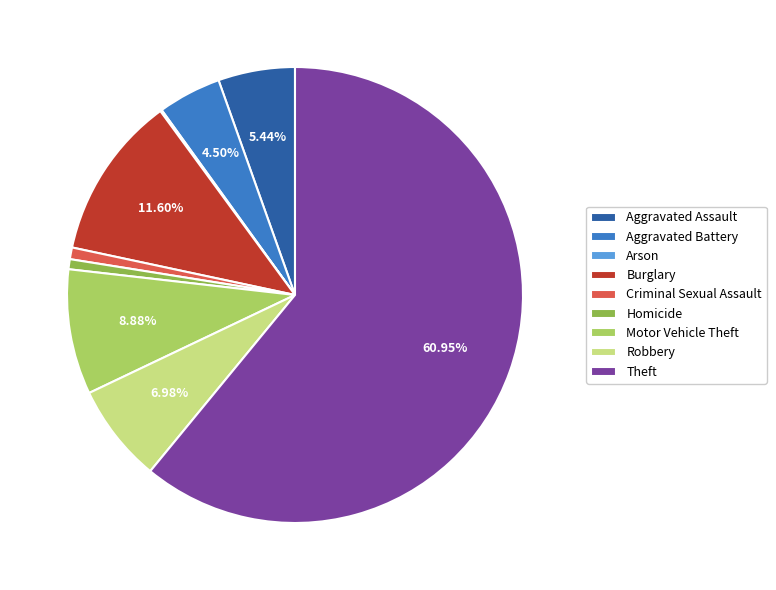

Is it true that Homicide is 6% of the pie?

False